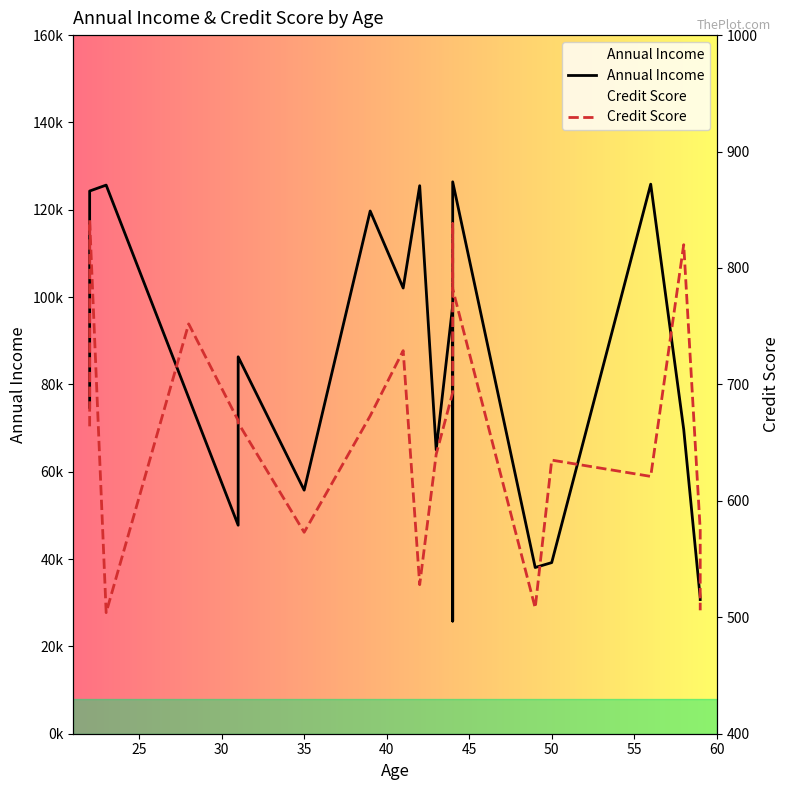

Reading left to right, transcribe all the data shown in this chart.

Annual Income: 74748	124290	125647	76958	47751	86320	55777	119713	102074	125510	65017	98069	25801	126400	38070	39190	125864	69689	31093	30729
Credit Score: 664	841	504	752	669	667	573	673	729	528	640	693	838	782	508	635	621	820	575	506